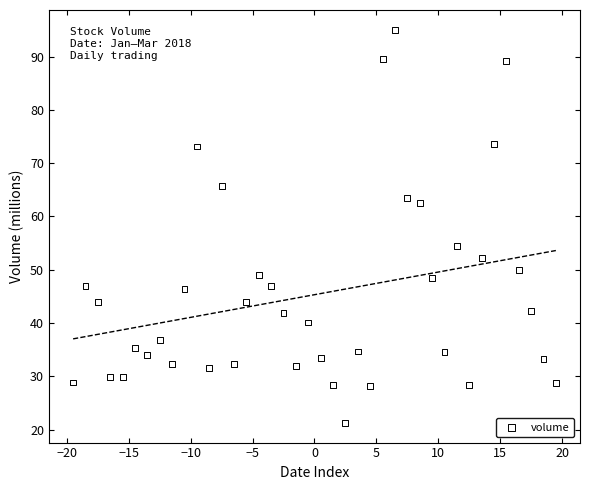

What is the range of X values (max minus min)?

39.0